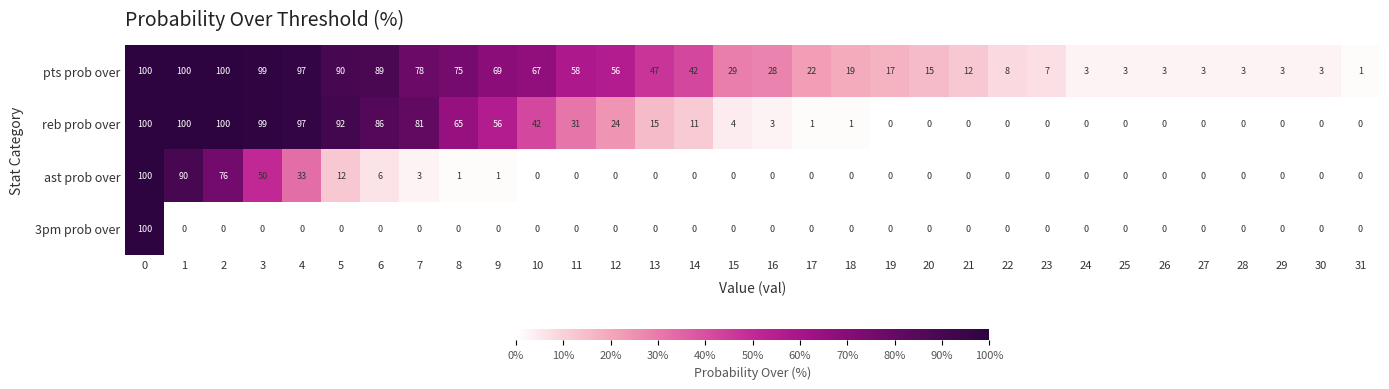

What is the total value across all series at 10?

109